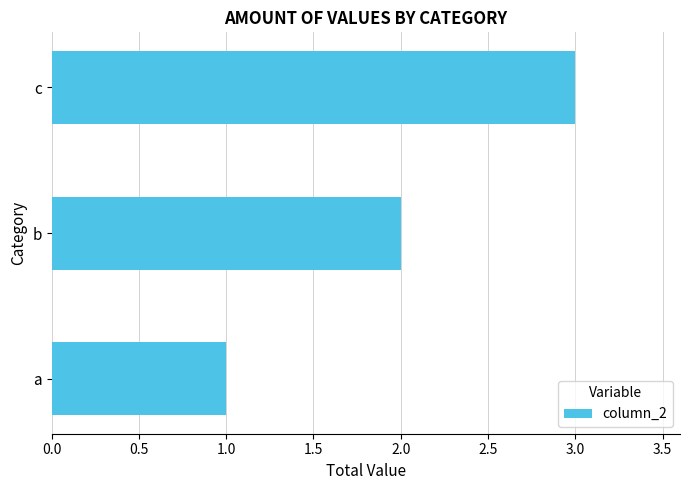

At which label is the value closest to 2?

b